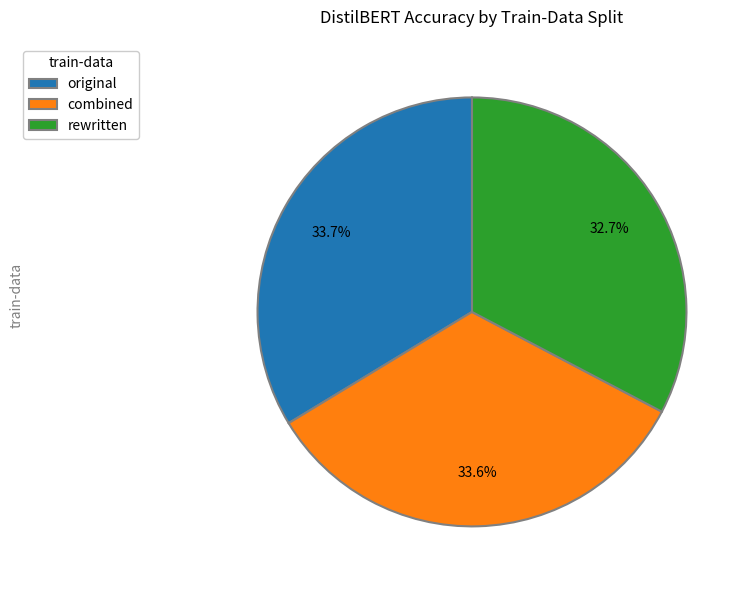

True or false: original accounts for 28% of the total.

False